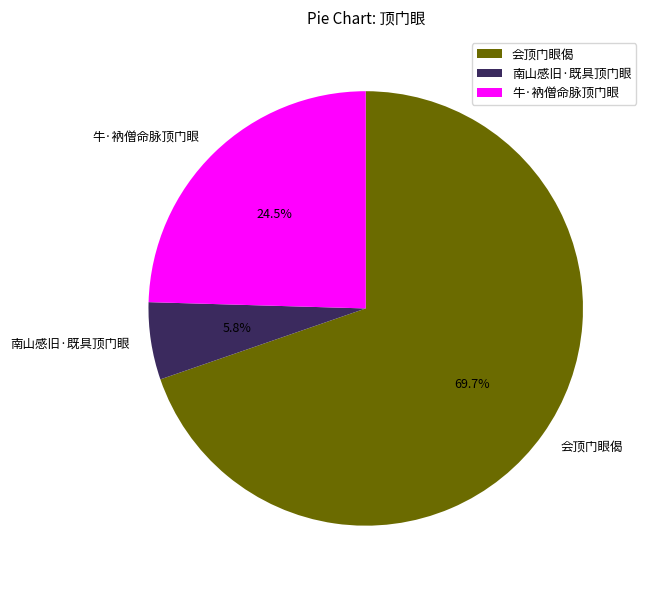

What is the majority slice?

会顶门眼偈